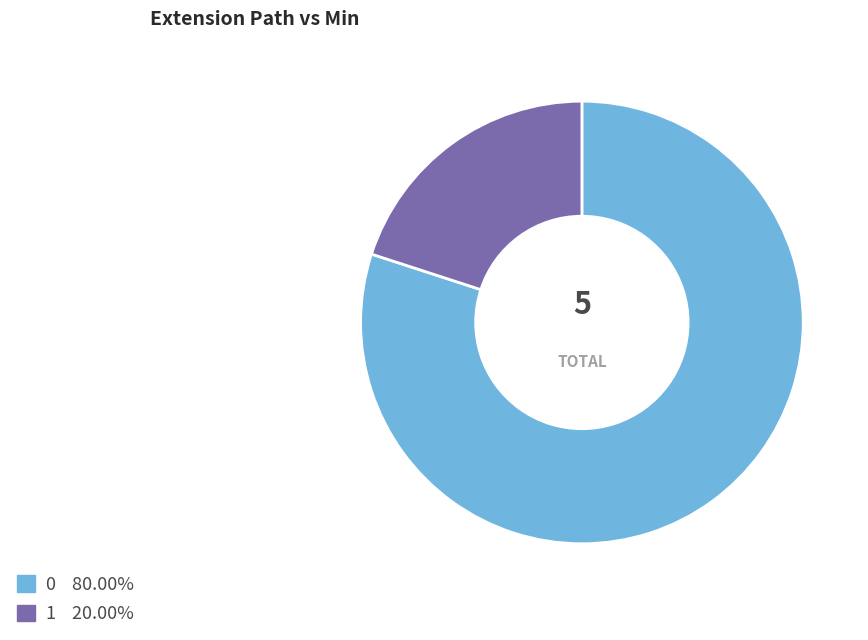

Is there any slice that represents more than half of the pie?

Yes